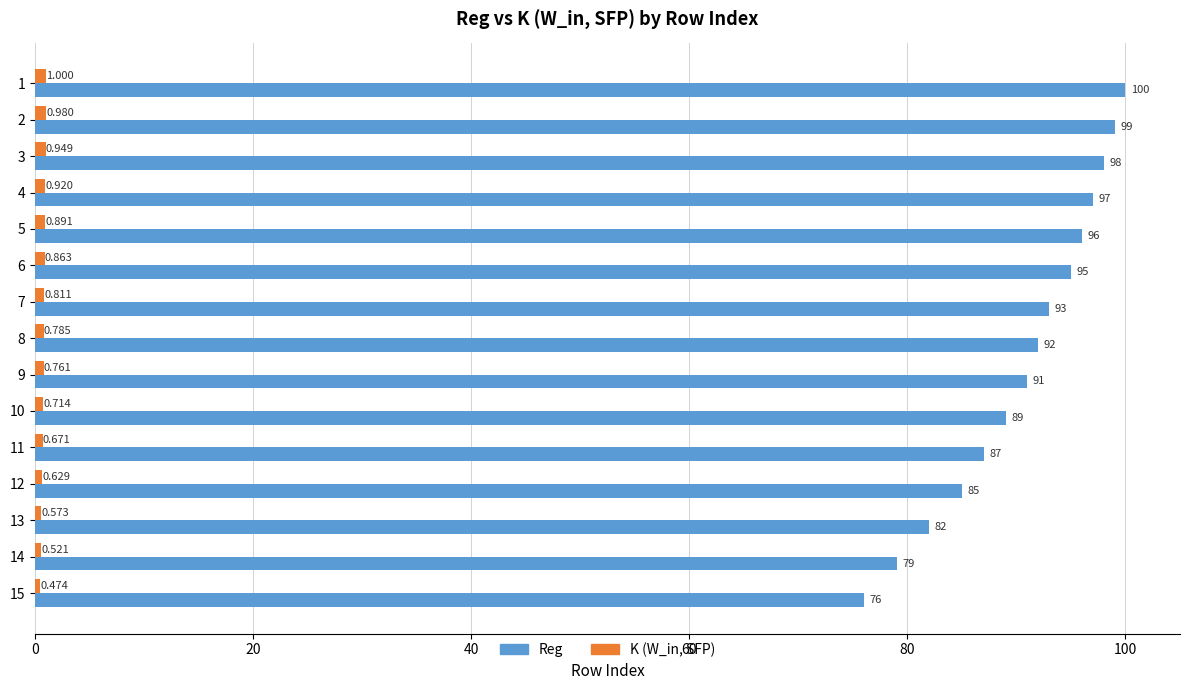

Which series changed the most between 10 and 13?

Reg